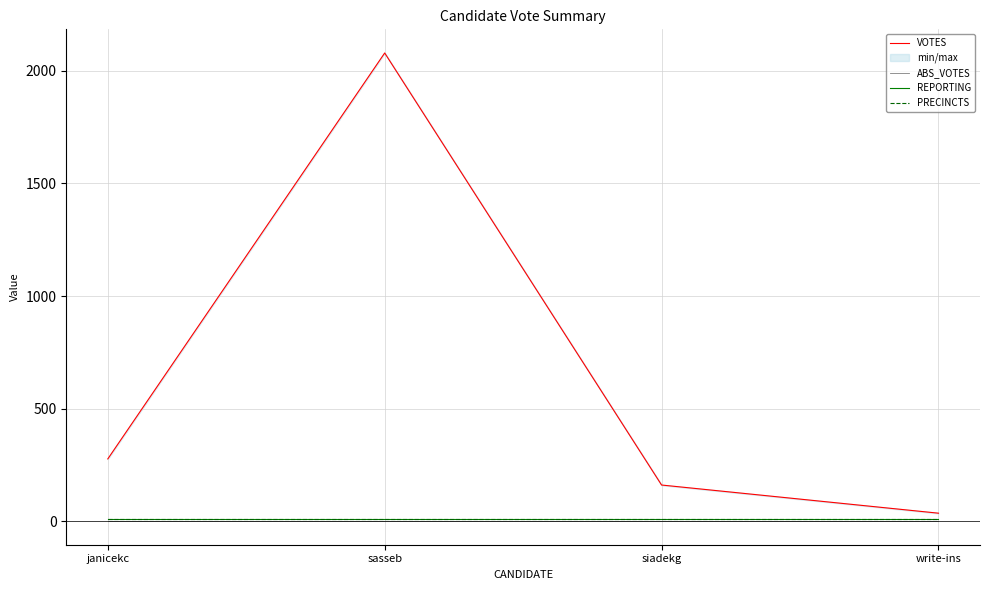

At which category is the sum across all series the highest?

sasseb